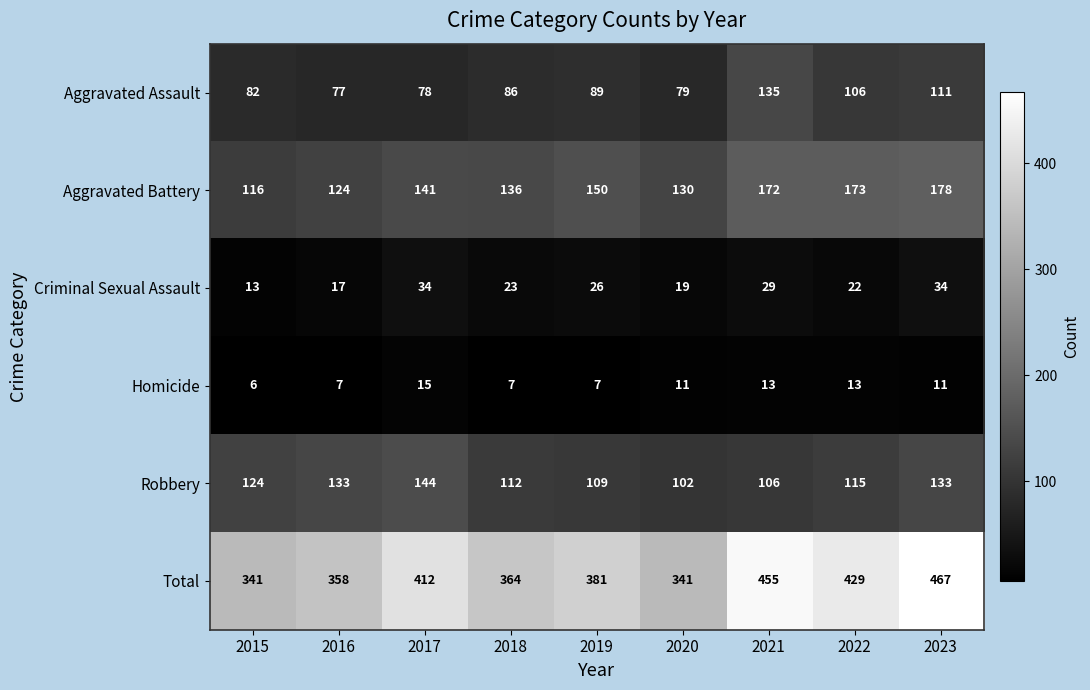

Rank the series by their maximum value, from lowest to highest.

Homicide, Criminal Sexual Assault, Aggravated Assault, Robbery, Aggravated Battery, Total